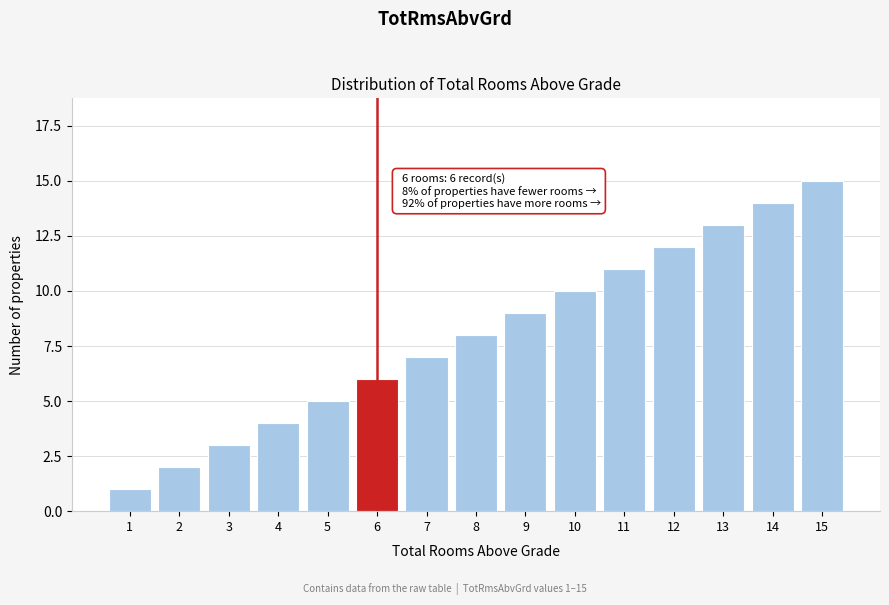

What is the difference between the maximum and second lowest values?

13